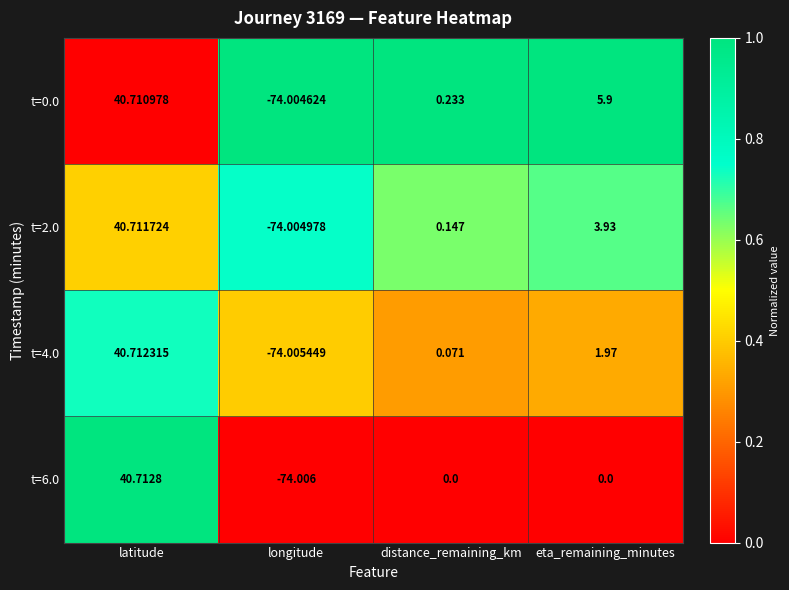

Is the value of t=2.0 at distance_remaining_km greater than the value of t=4.0 at latitude?

No